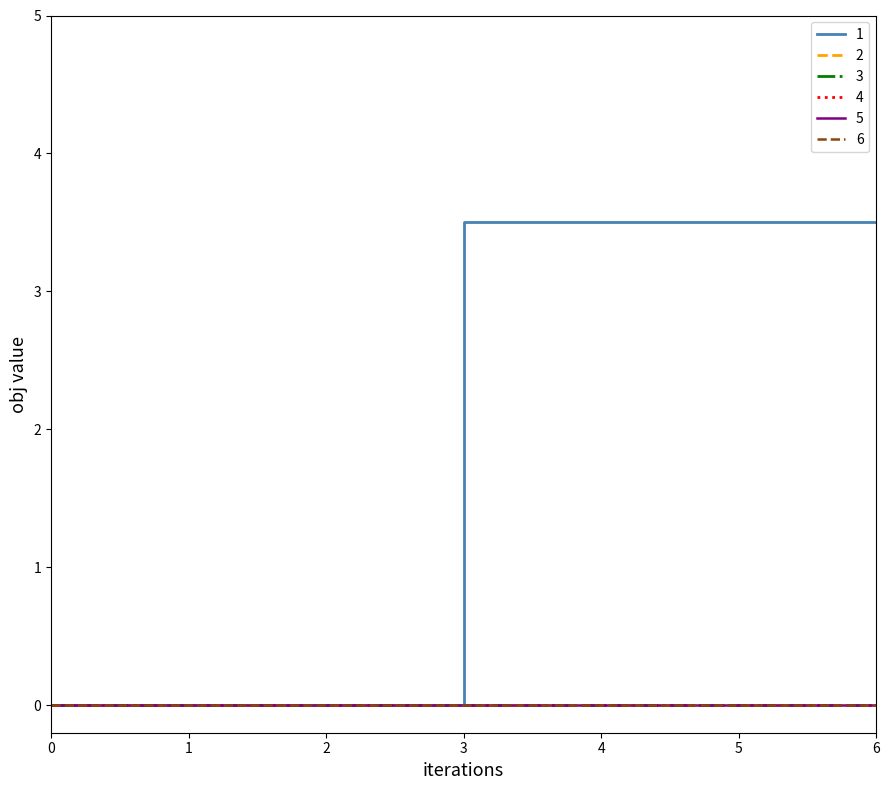

Is this an area chart (filled region under the line)?

No